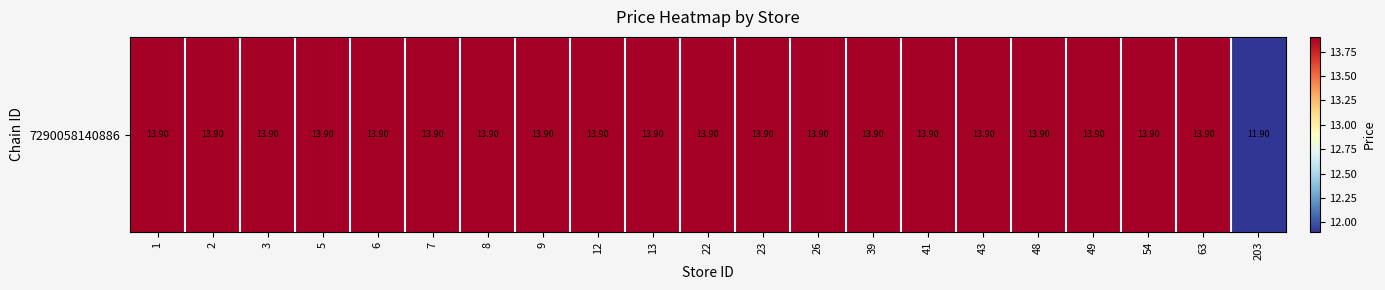

Read the value at 5.

13.9